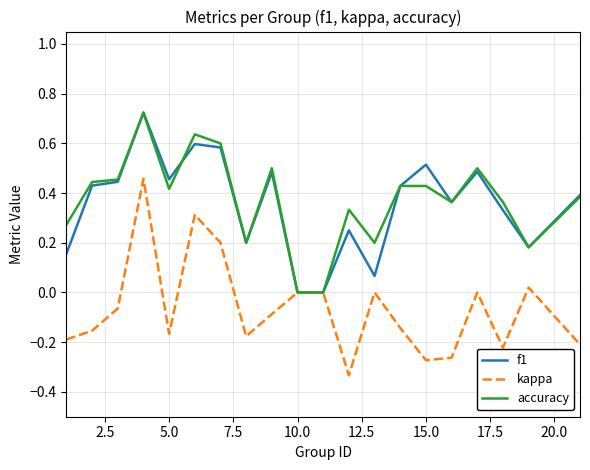

Which series has the widest spread of values?

kappa